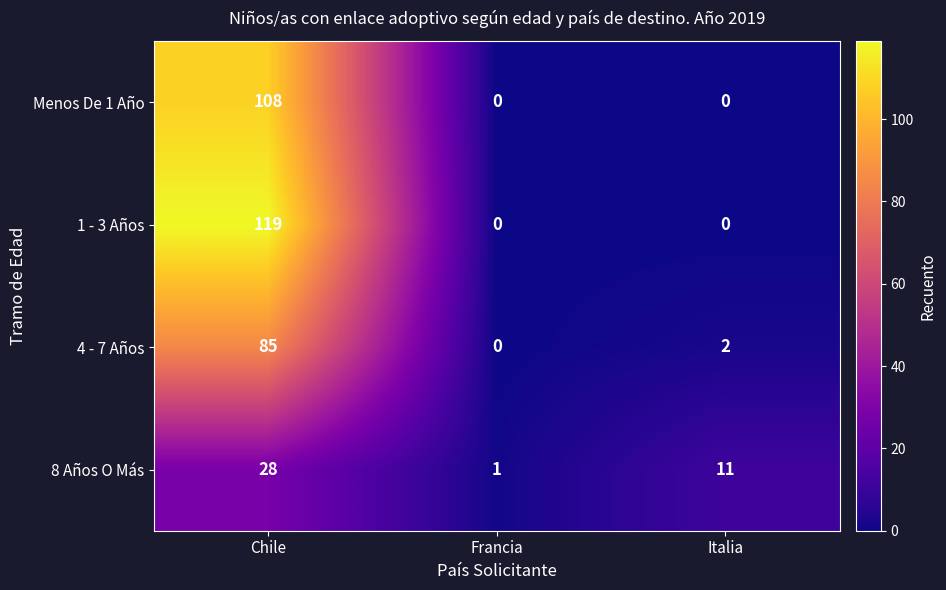

What is the average value of the 8 Años O Más series?

13